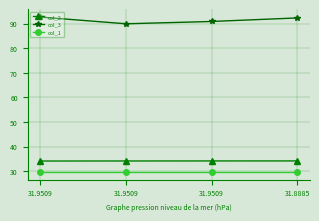

Is this an area chart (filled region under the line)?

No